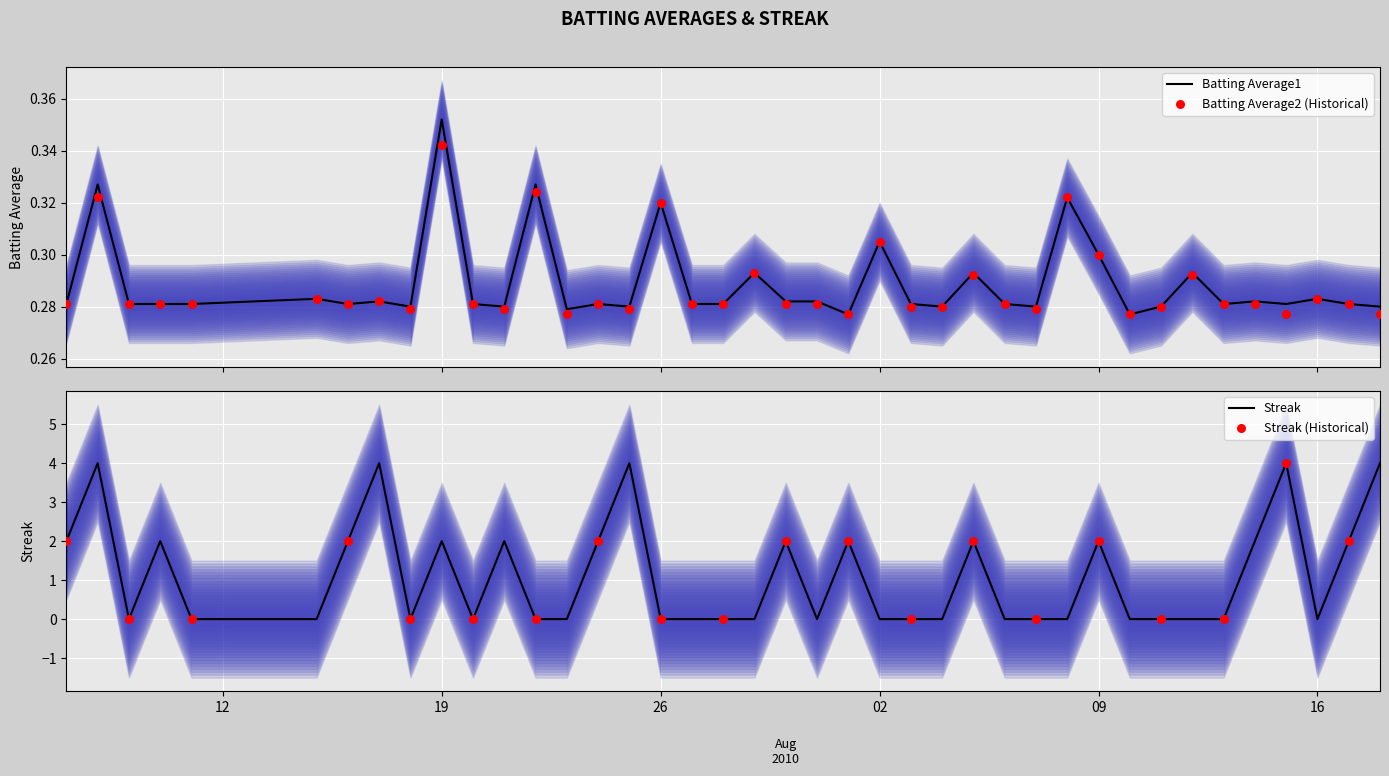

Which series has the largest total across all categories?

Streak